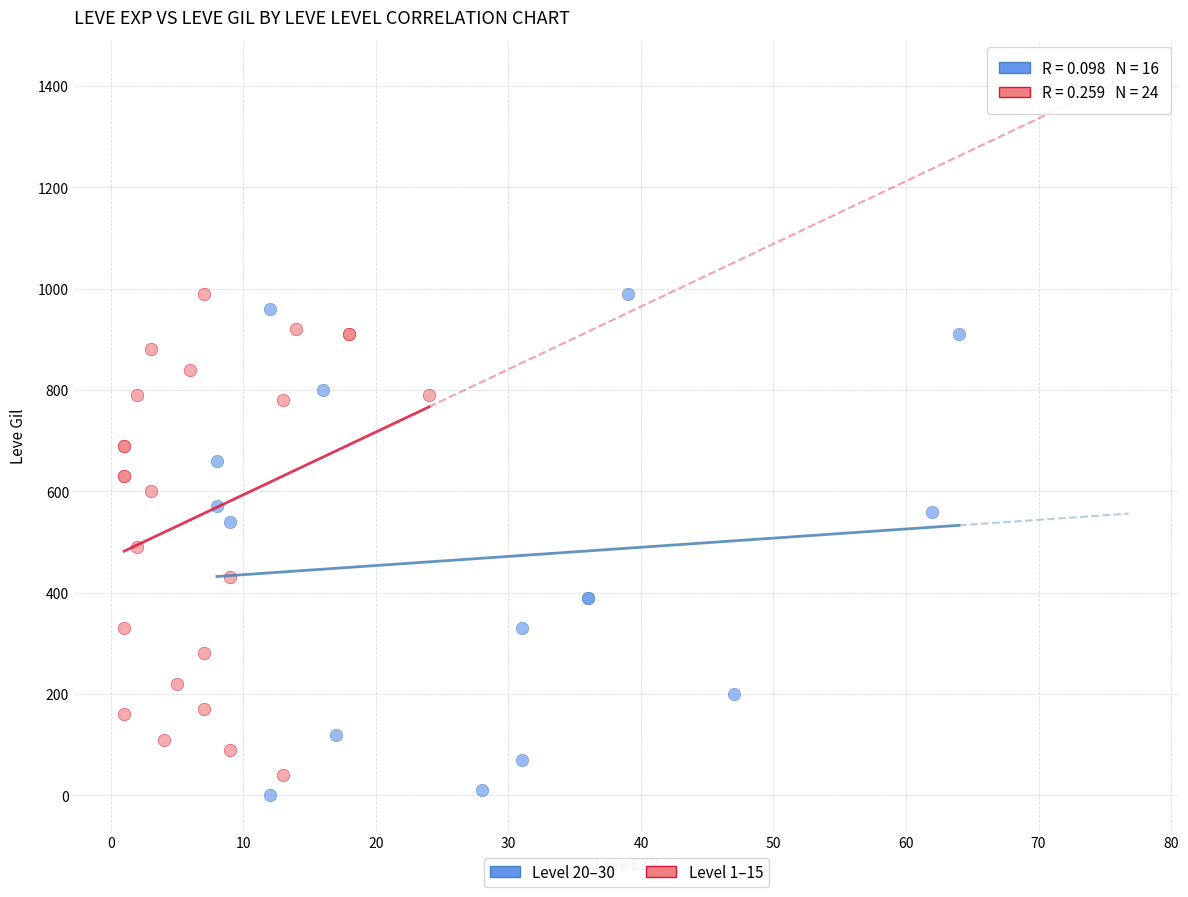

Which series has the widest spread of Y values?

Level 20–30